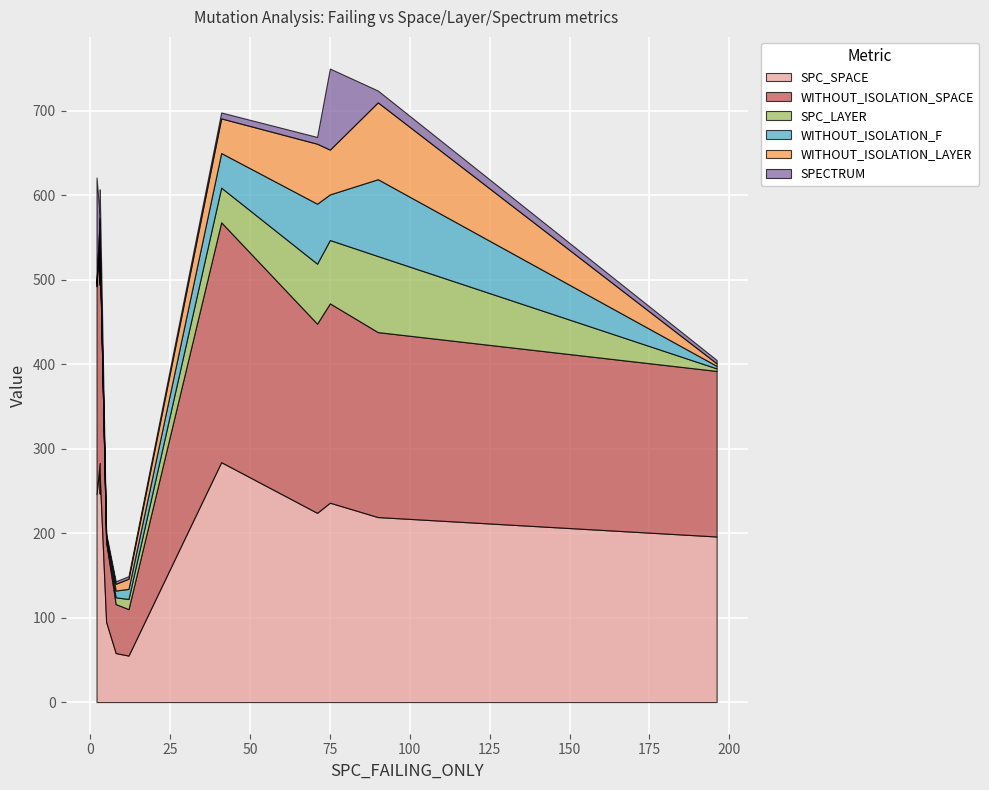

Where is the first local minimum for SPC_LAYER?

2